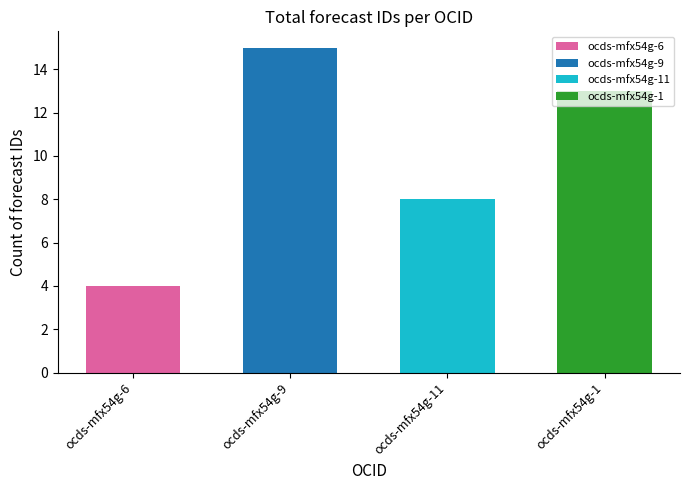

Which category has the highest value across all series?

ocds-mfx54g-9